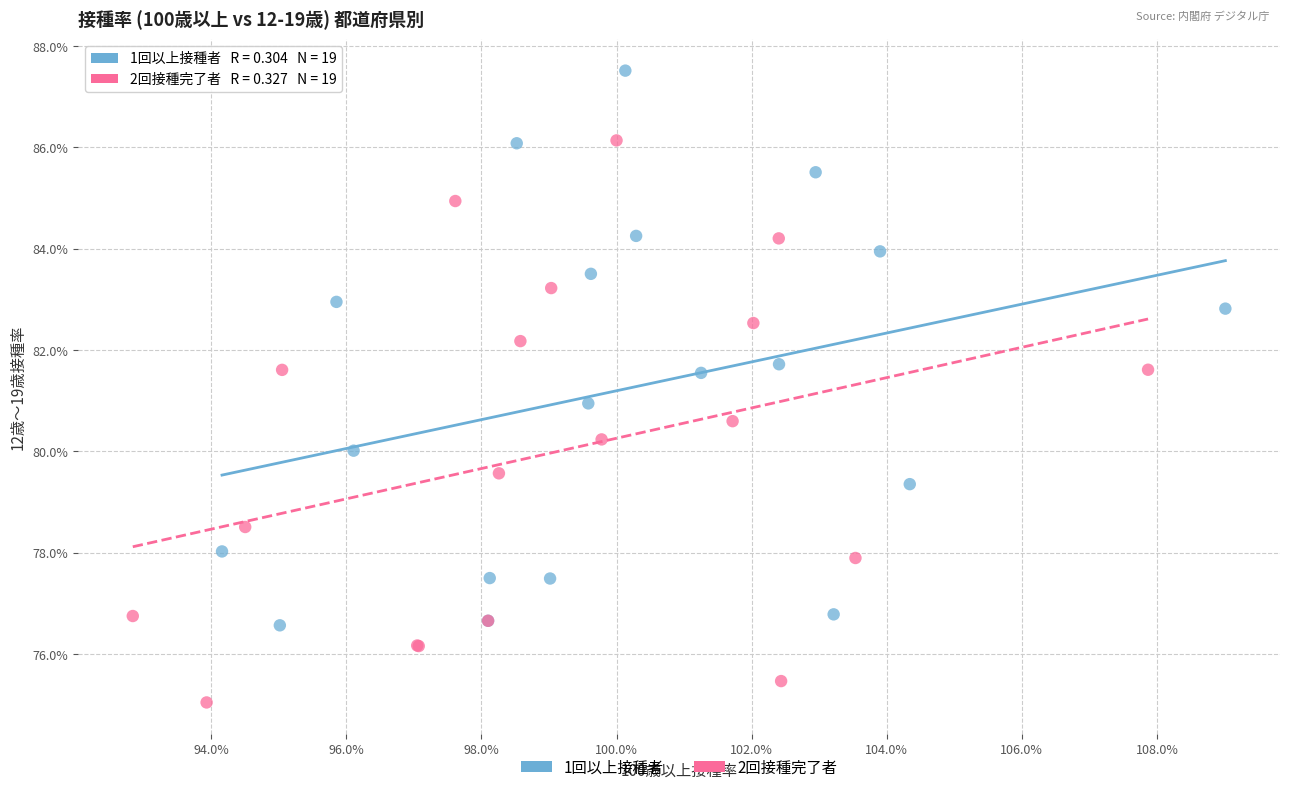

Which series has the widest spread of Y values?

2回接種完了者